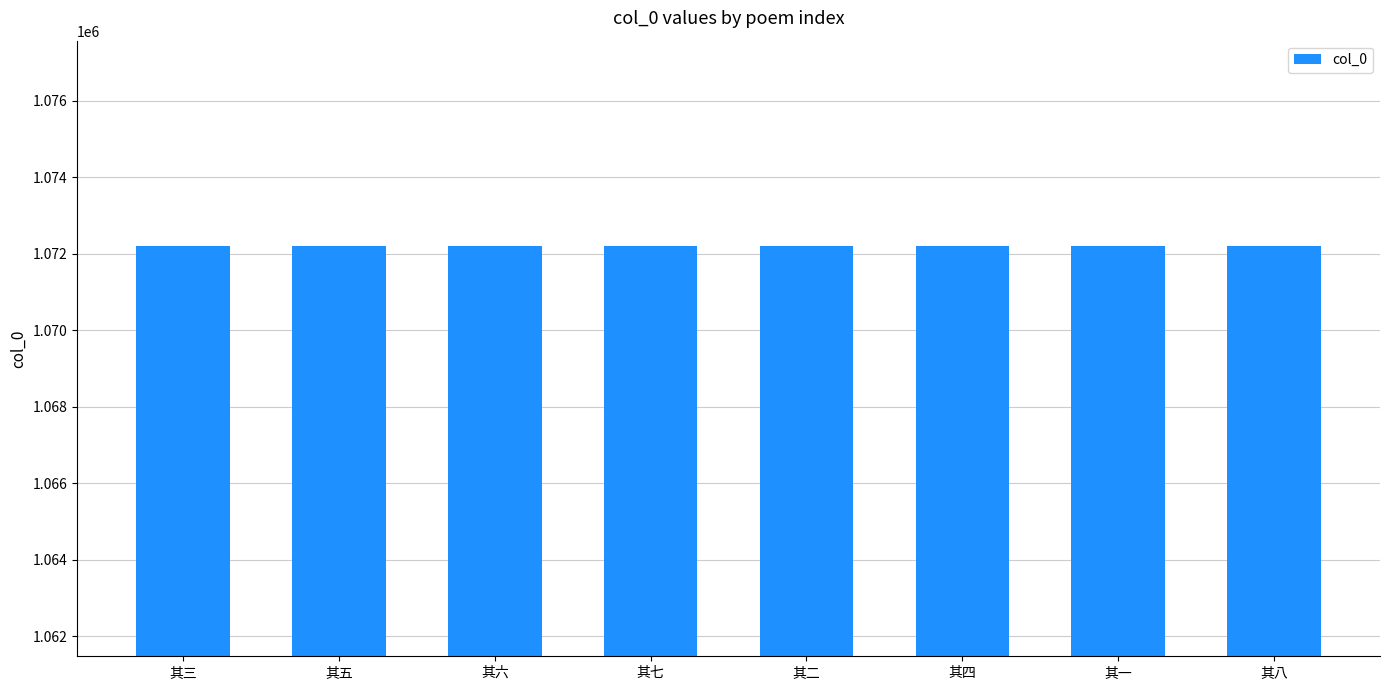

What is the ratio of the value at 其六 to the value at 其四?

1.0